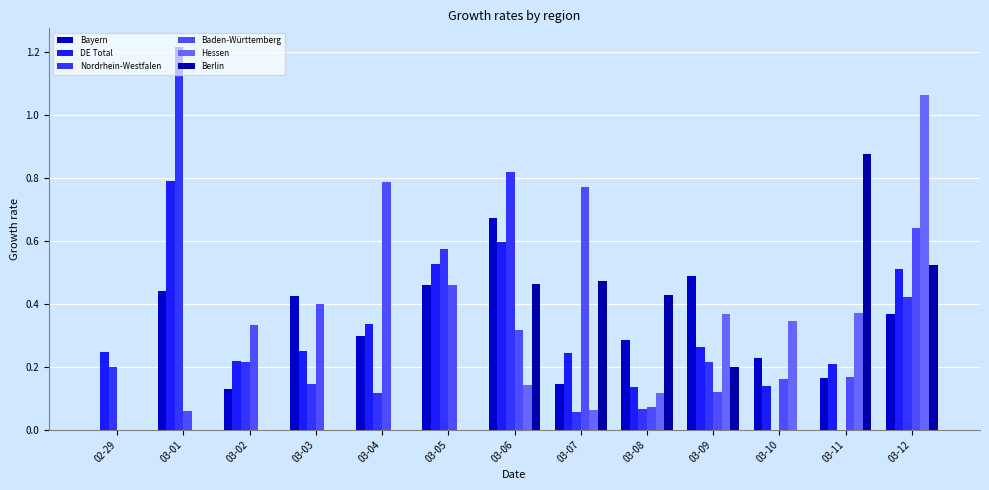

Are the bars grouped side by side (vs. stacked)?

Yes